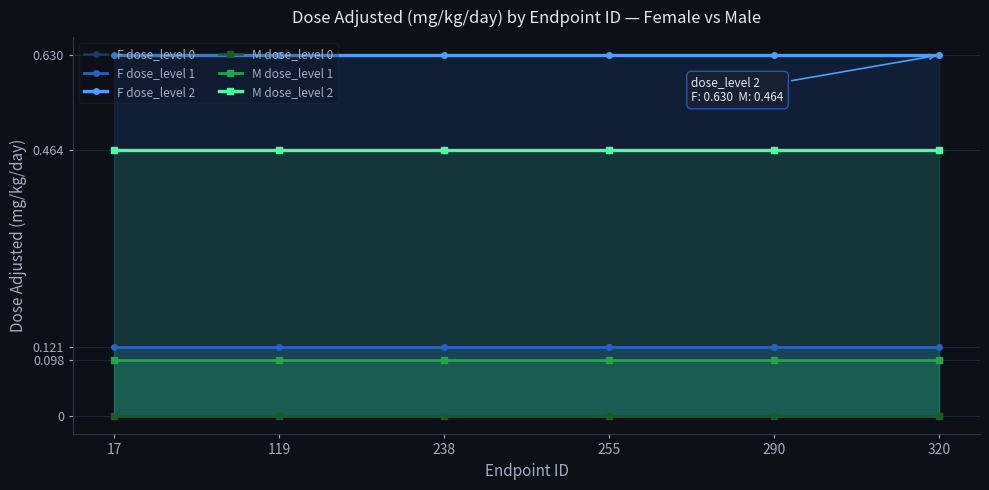

Which series has the largest range (max minus min)?

F dose_level 0